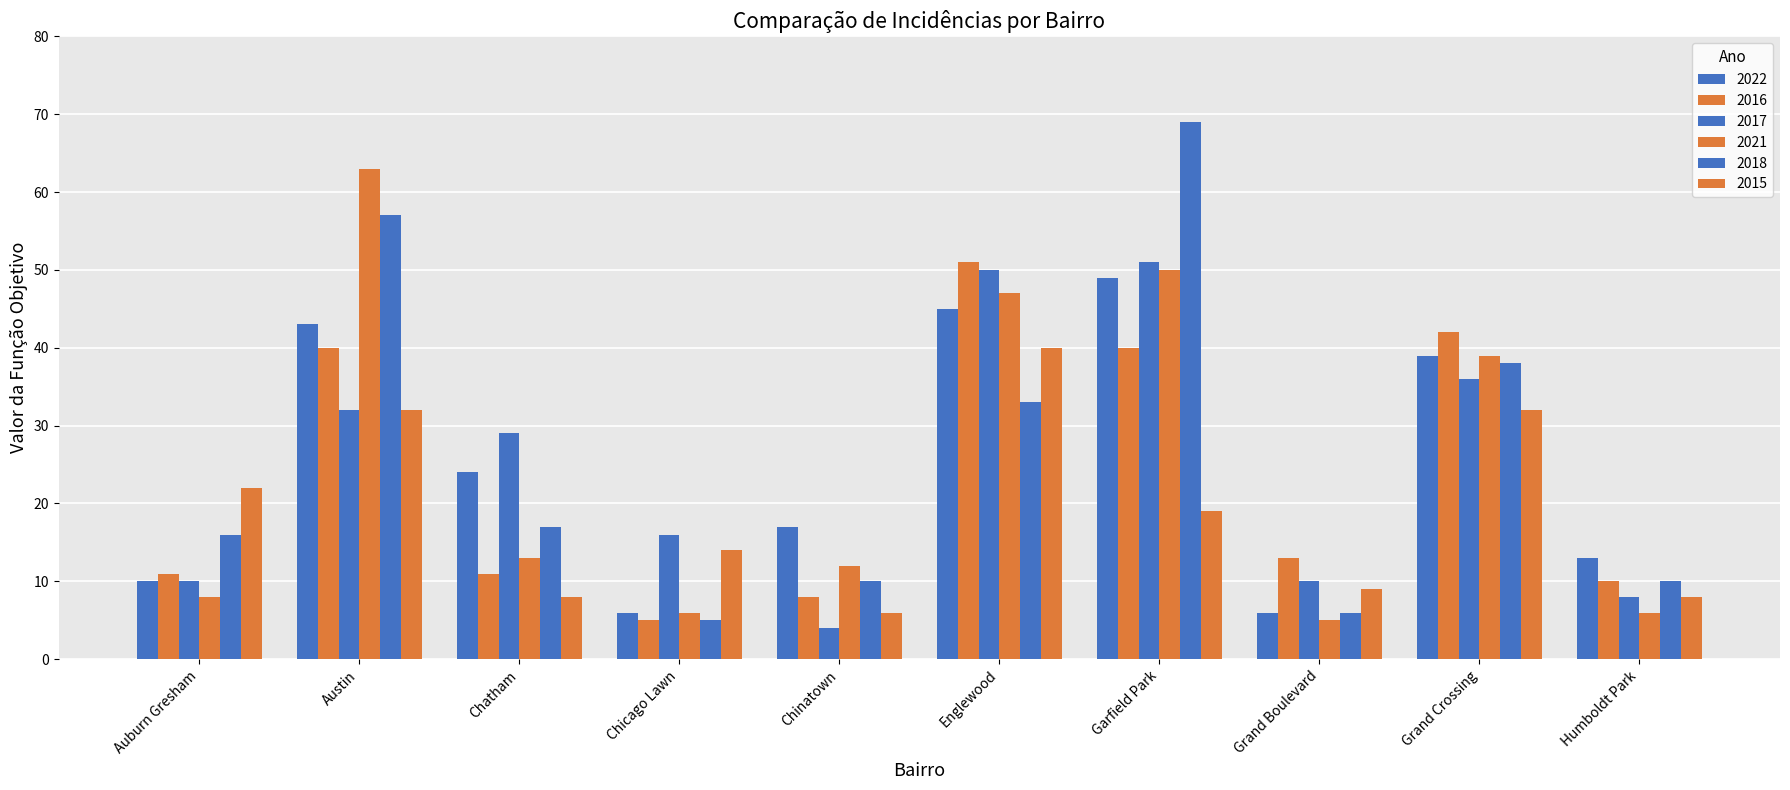

What is the label of the 1st bar from the left?

Auburn Gresham